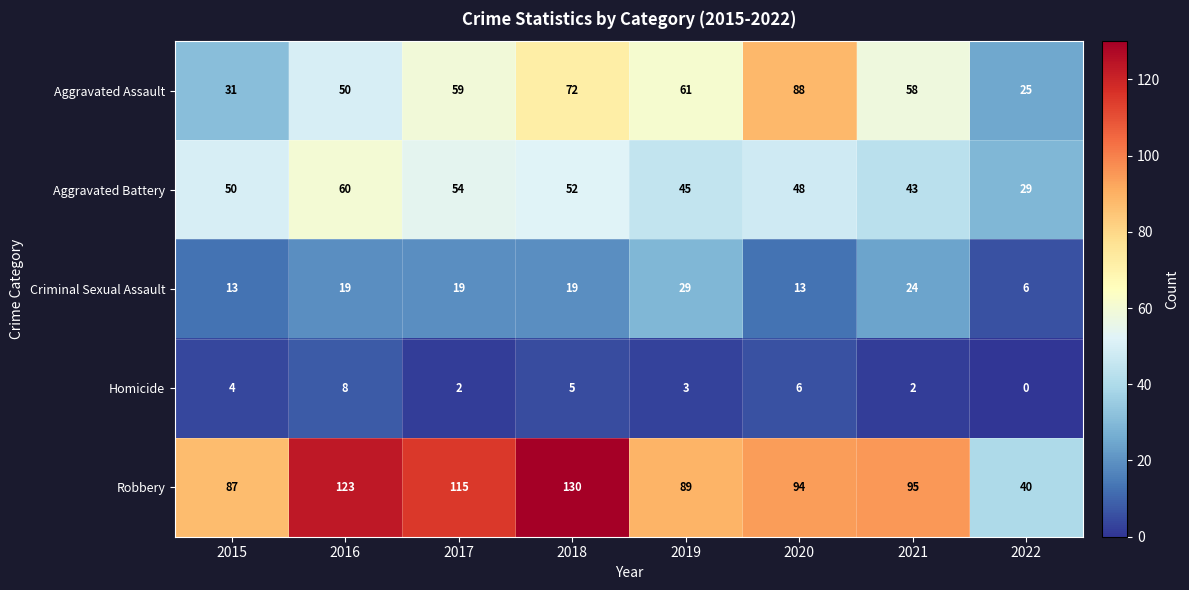

What is the difference between the maximum and second lowest values in the Homicide series?

6